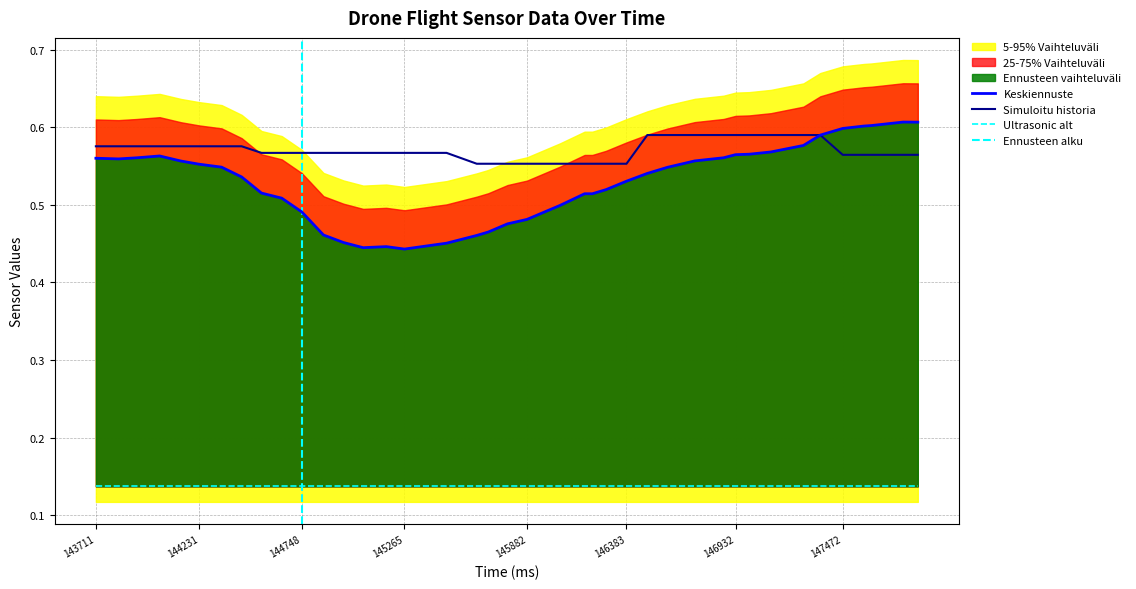

How many categories are shown in the chart?

40